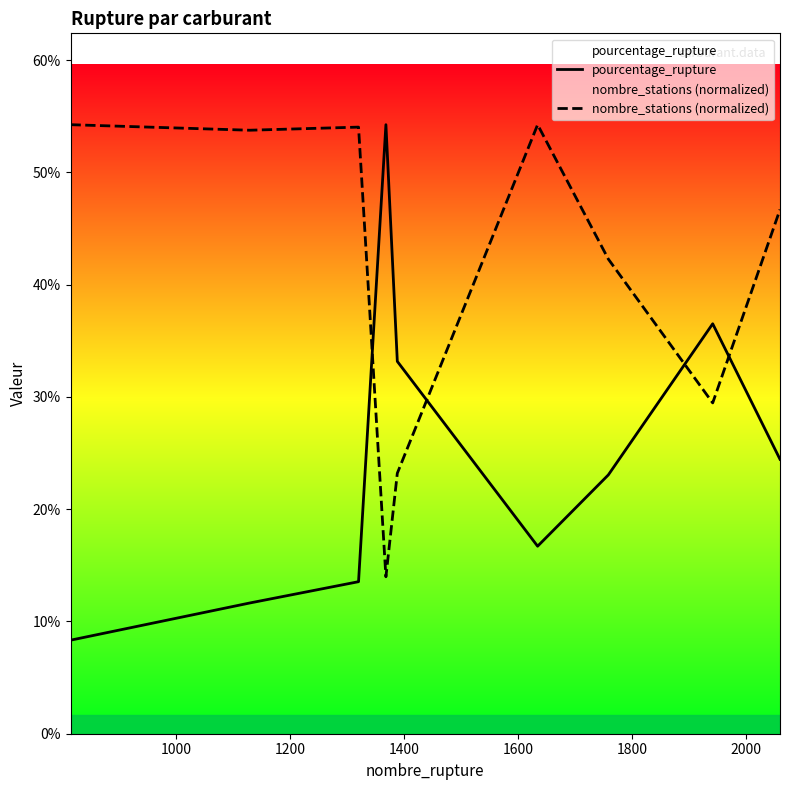

Which series has the widest spread of values?

pourcentage_rupture